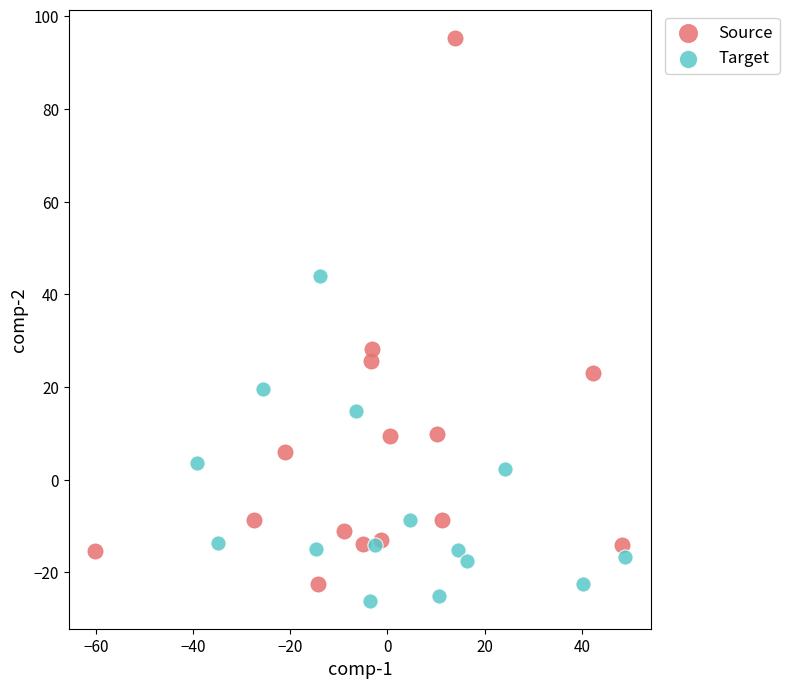

Which series contains the highest Y value?

Source